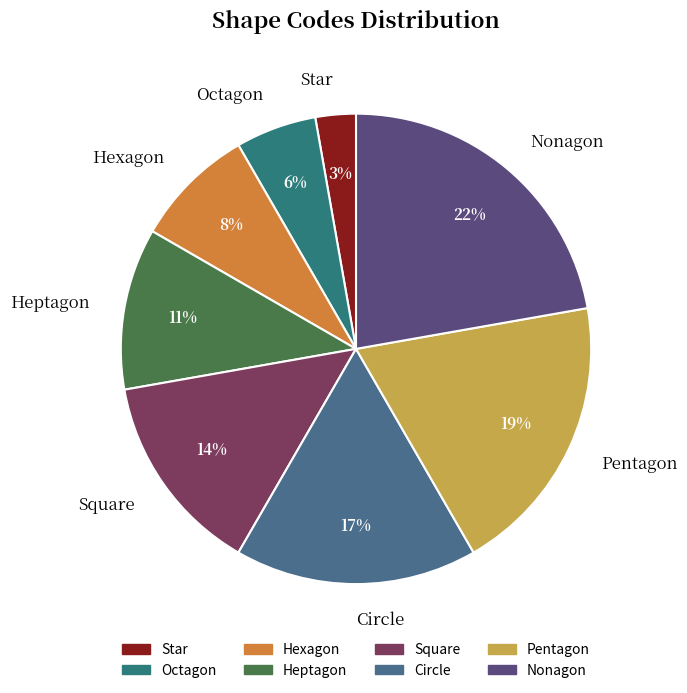

Which has a higher value, Pentagon or Heptagon?

Pentagon